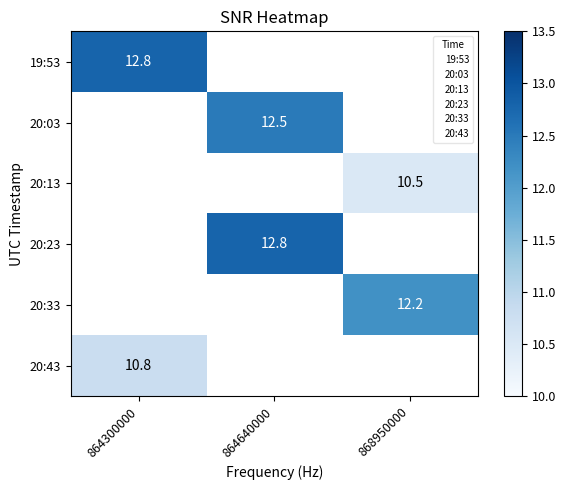

Count the number of data series in this chart.

6